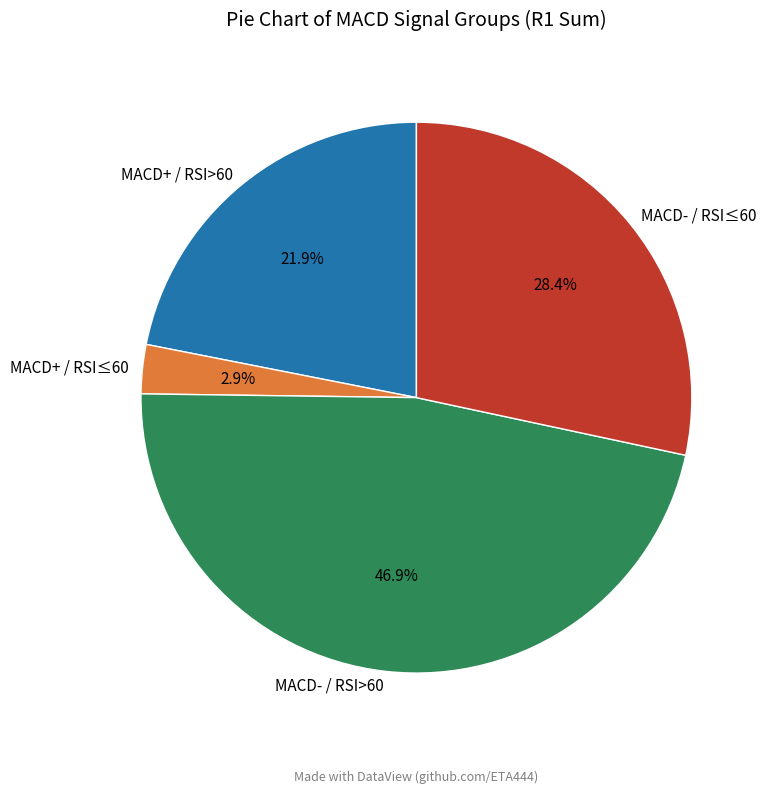

Count the number of slices in the pie.

4